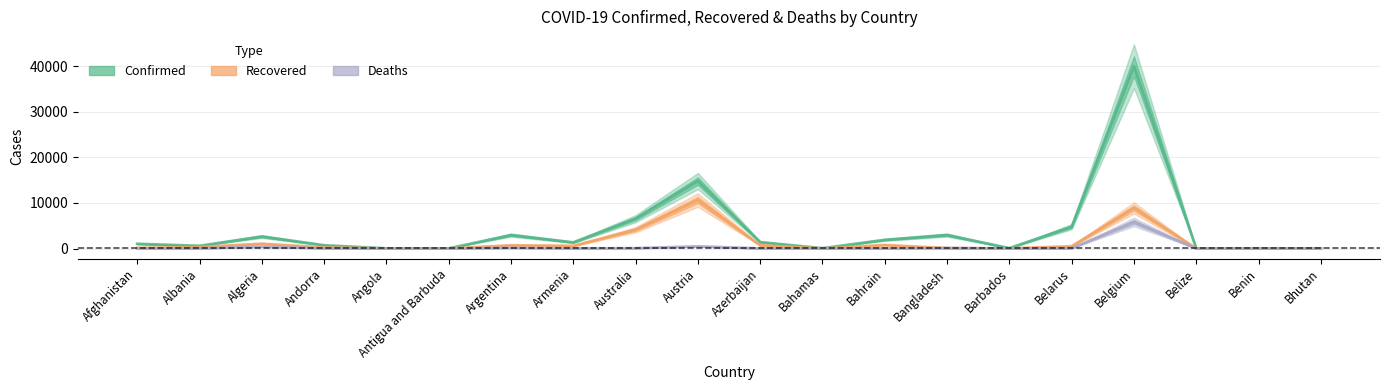

Is it true that Deaths equals 3 at Angola?

False